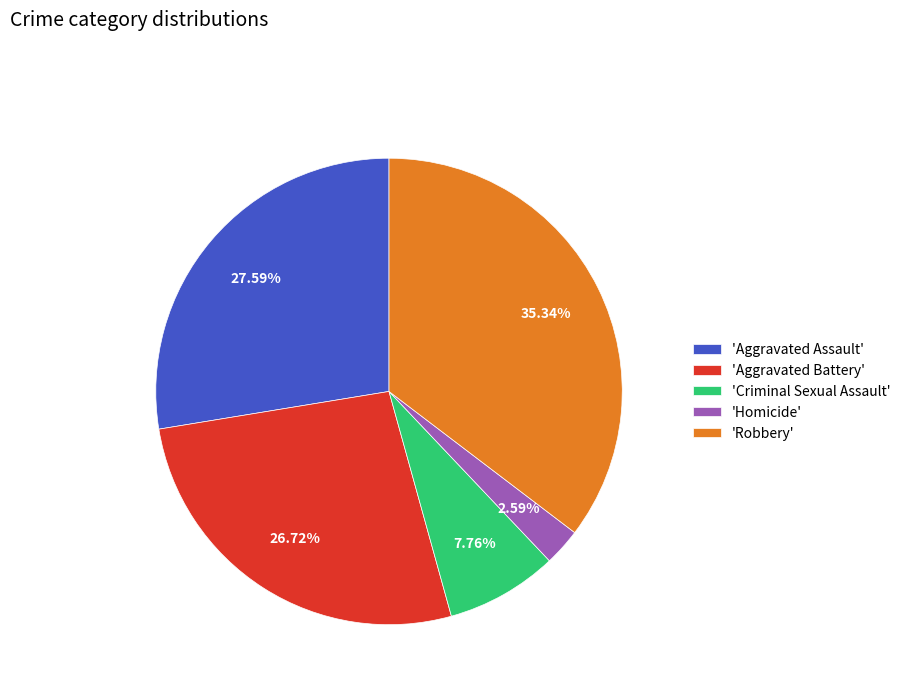

Rank the categories by value from highest to lowest.

'Robbery', 'Aggravated Assault', 'Aggravated Battery', 'Criminal Sexual Assault', 'Homicide'